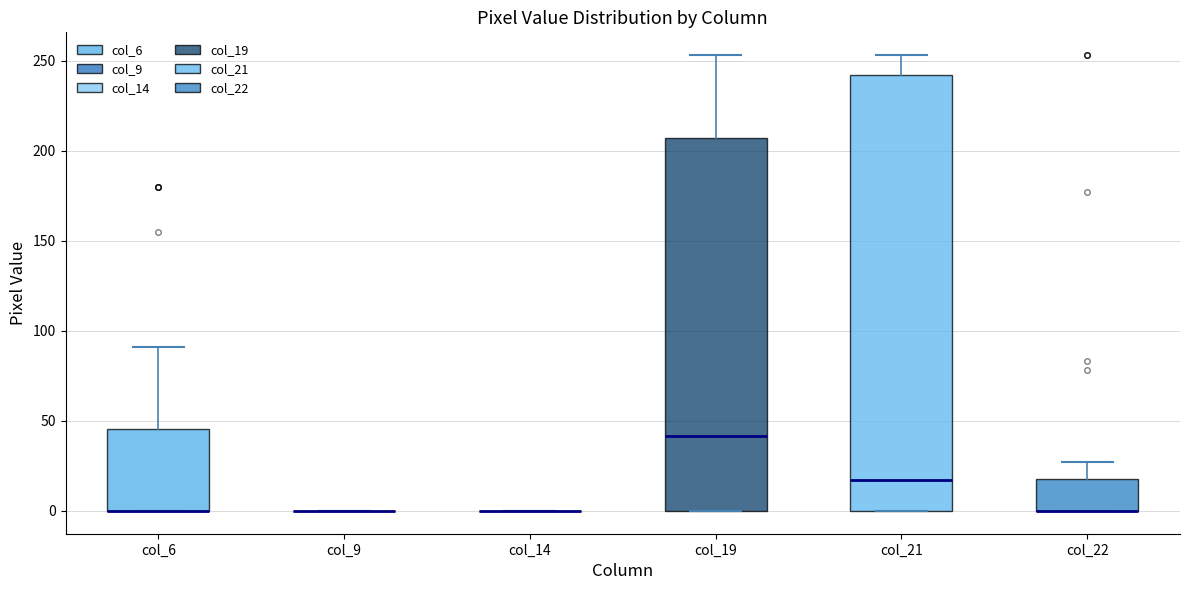

Reading left to right, transcribe this box plot: for each box, give where its median line is, the range the box spans, and where its two whiskers end, as read against the y-axis. The values are not printed on the chart, so give them approximately, as read against the axis.

col_6: median 0 (drawn on the box's lower edge), box 0 to 45, whiskers 0 to 90
col_9: box collapsed to a line at 0, whiskers 0 to 0
col_14: box collapsed to a line at 0, whiskers 0 to 0
col_19: median 40, box 0 to 205, whiskers 0 to 255
col_21: median 15, box 0 to 240, whiskers 0 to 255
col_22: median 0 (drawn on the box's lower edge), box 0 to 20, whiskers 0 to 25